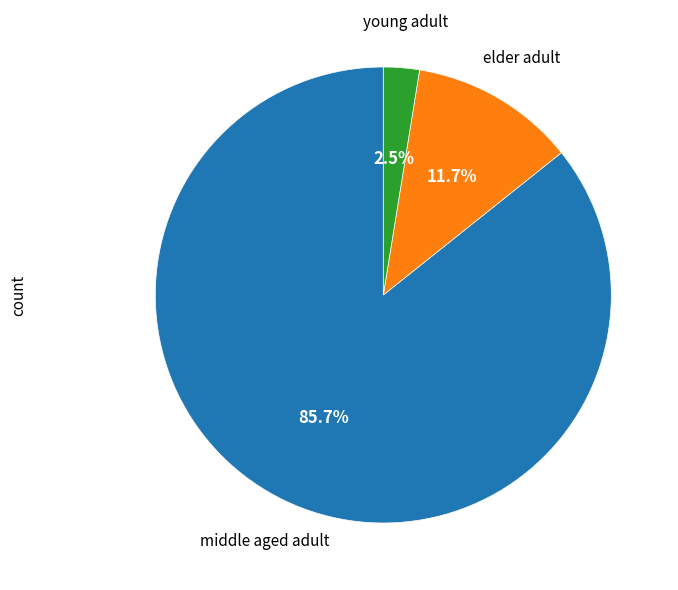

Is there any slice that represents more than half of the pie?

Yes